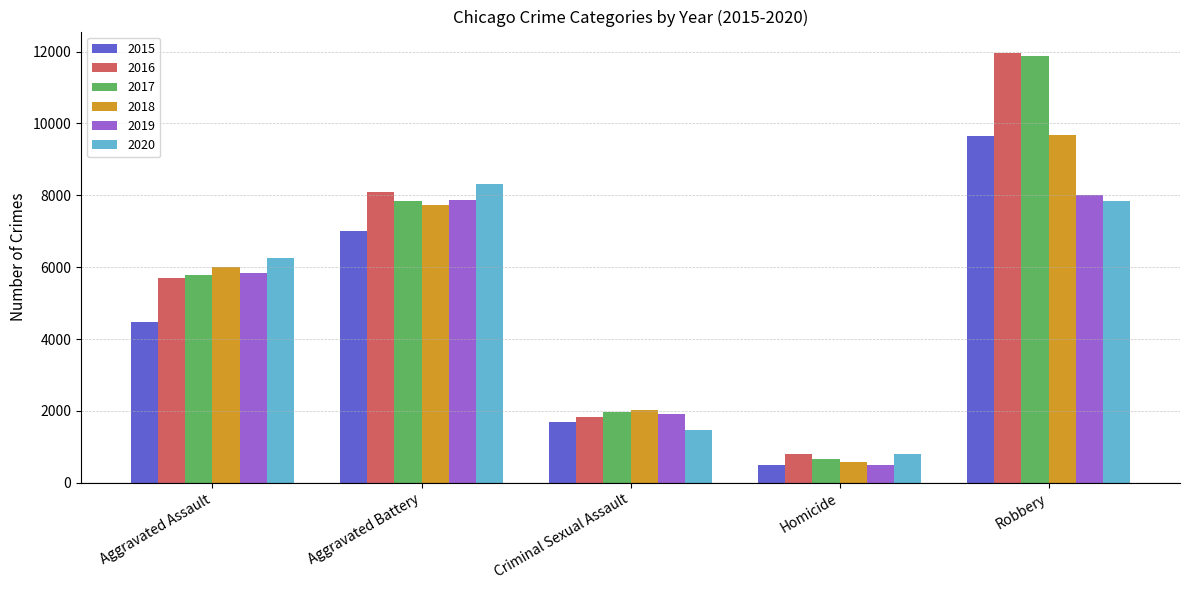

What is the maximum value shown in the chart?

11960